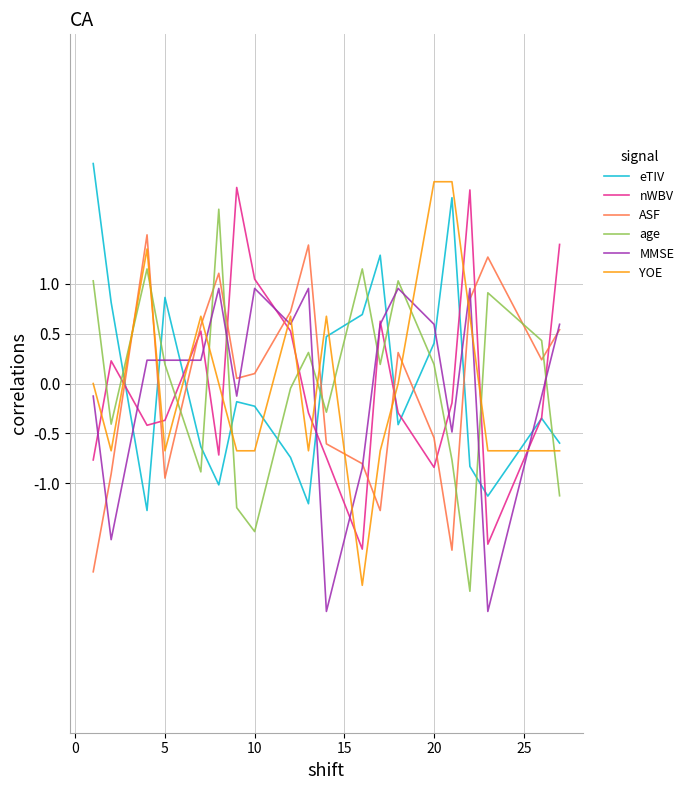

After their last crossing, which series has the higher values: nWBV or YOE?

nWBV